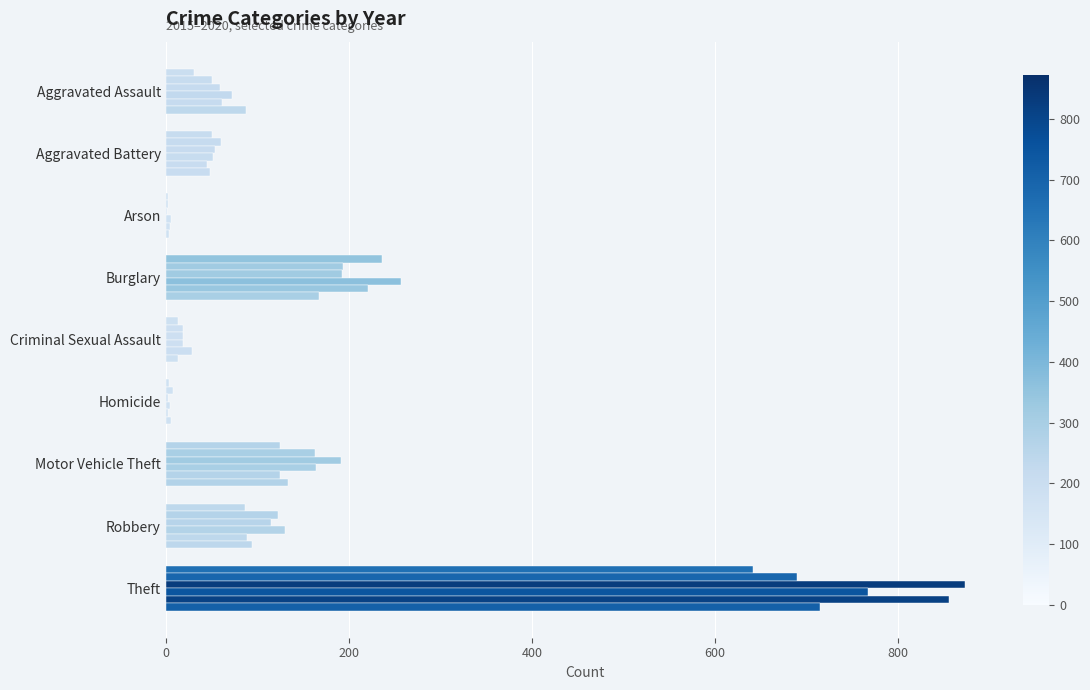

Reading left to right, transcribe all the data shown in this chart.

2015: 31	50	3	236	13	4	125	87	641
2016: 50	60	3	194	19	8	163	123	689
2017: 59	54	1	192	19	2	191	115	873
2018: 72	52	6	257	19	5	164	130	767
2019: 61	45	5	221	29	3	125	89	855
2020: 88	48	4	167	13	6	134	94	714